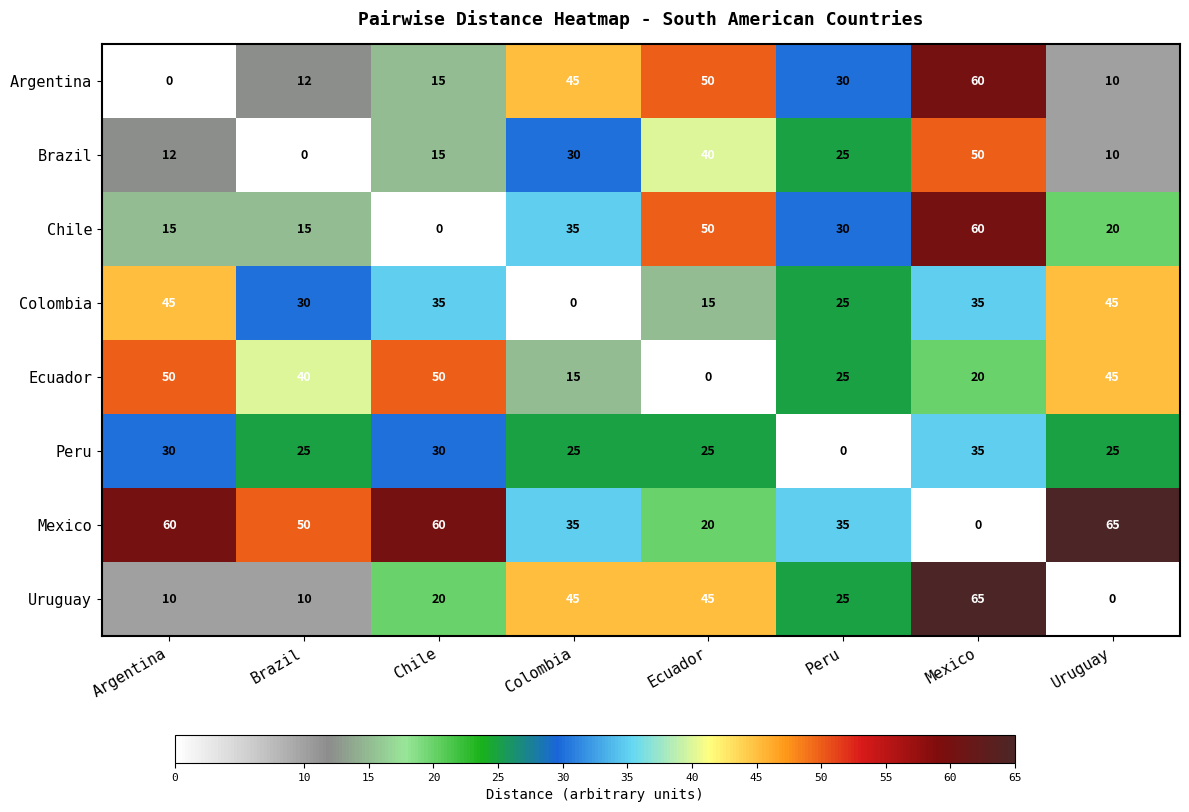

At which category is the sum across all series the highest?

Mexico